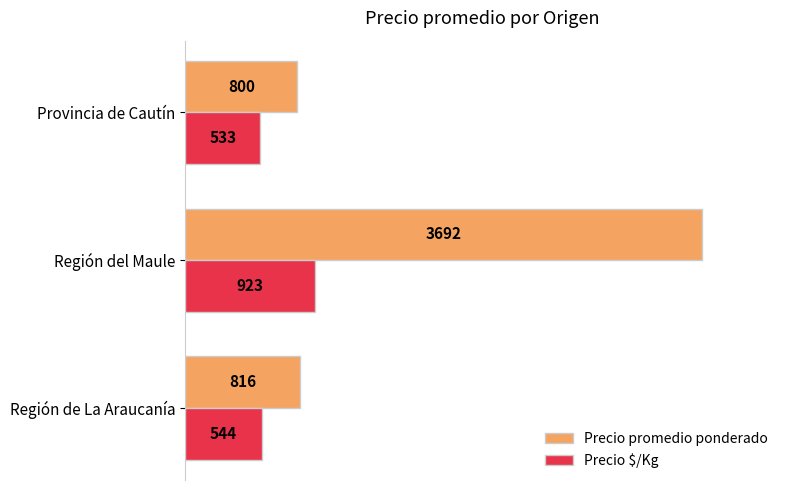

What is the total value across all series at Provincia de Cautín?

1333.0